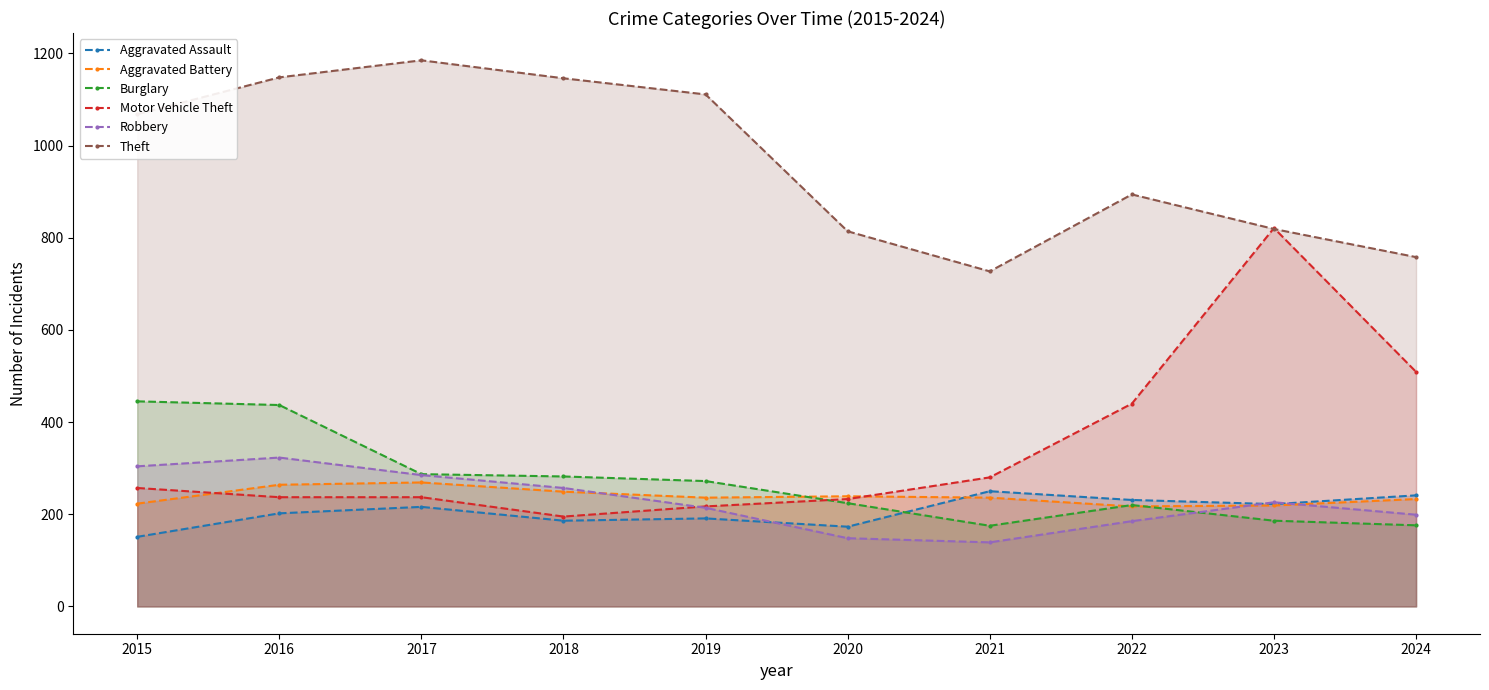

What is the average value of the Robbery series?

228